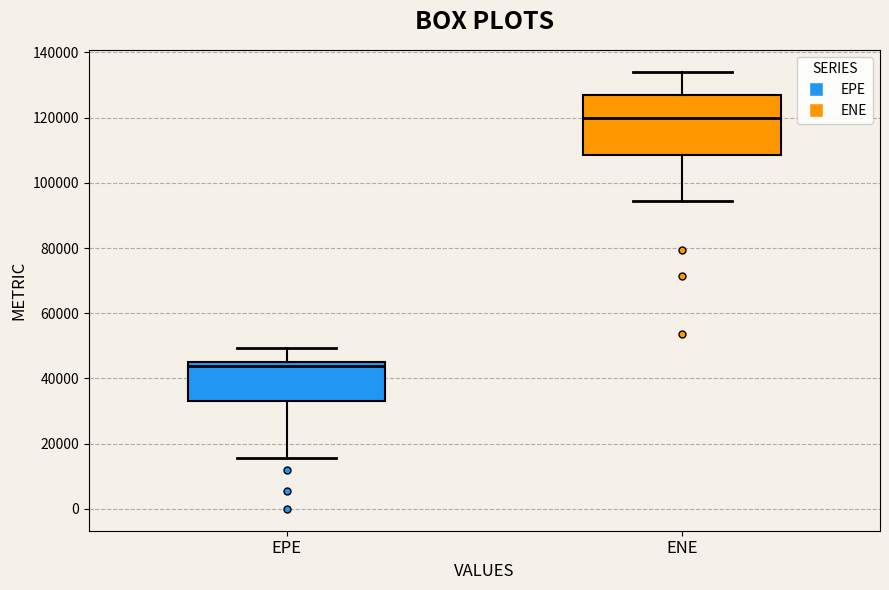

Reading left to right, read every box against the y-axis: the position of its median line, the range the box covers, and the ends of its whiskers. The values are not printed on the chart, so give them approximately, as read against the axis.

EPE: median 44000, box 34000 to 46000, whiskers 16000 to 50000
ENE: median 120000, box 108000 to 126000, whiskers 94000 to 134000